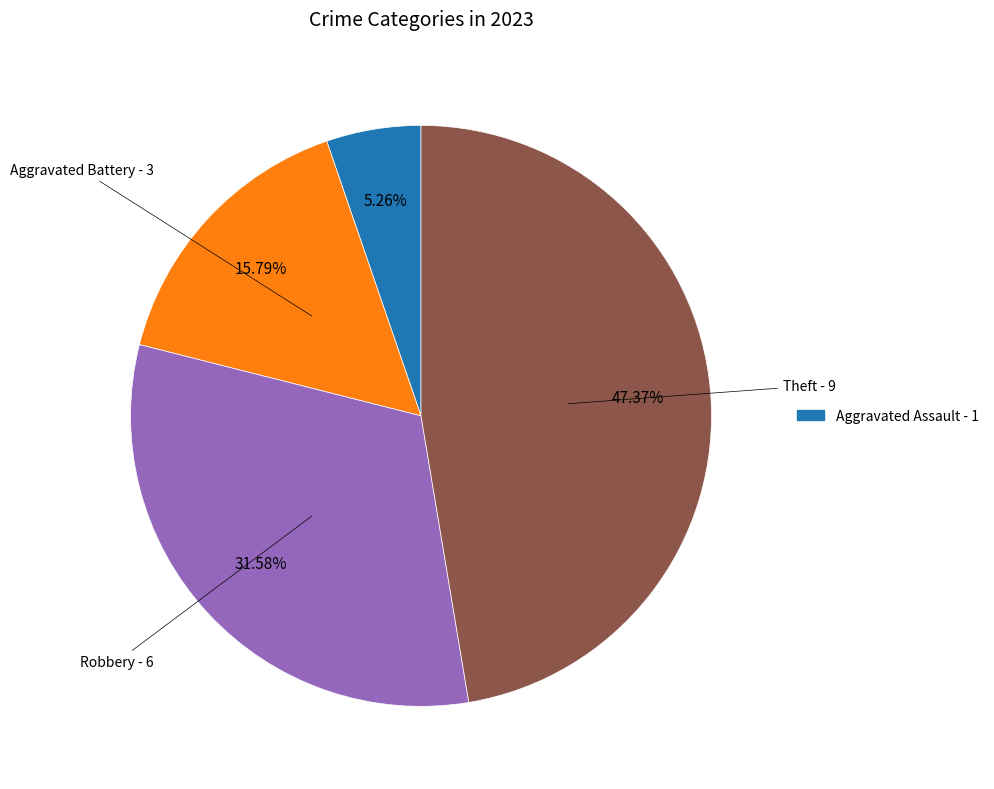

How many slices are in this pie chart?

4